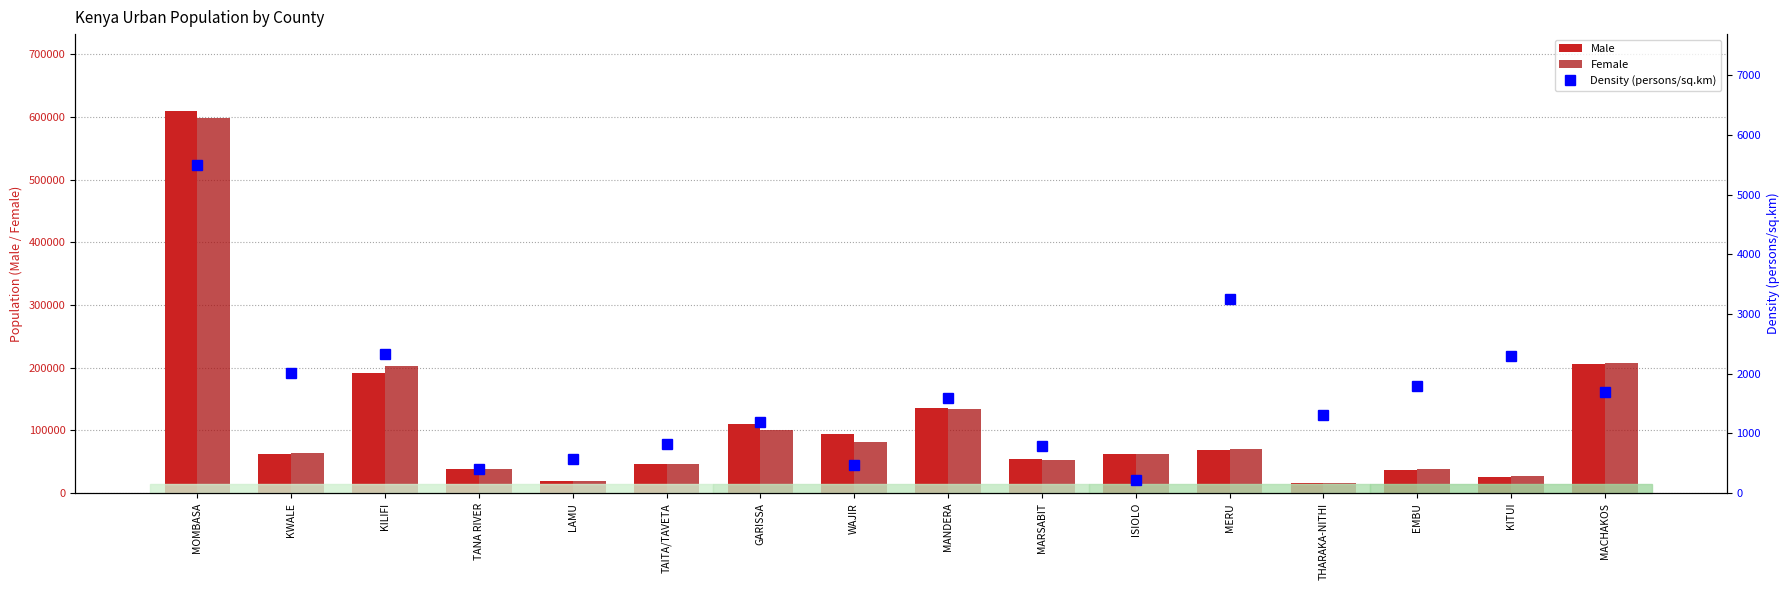

Which series has the largest total across all categories?

Male